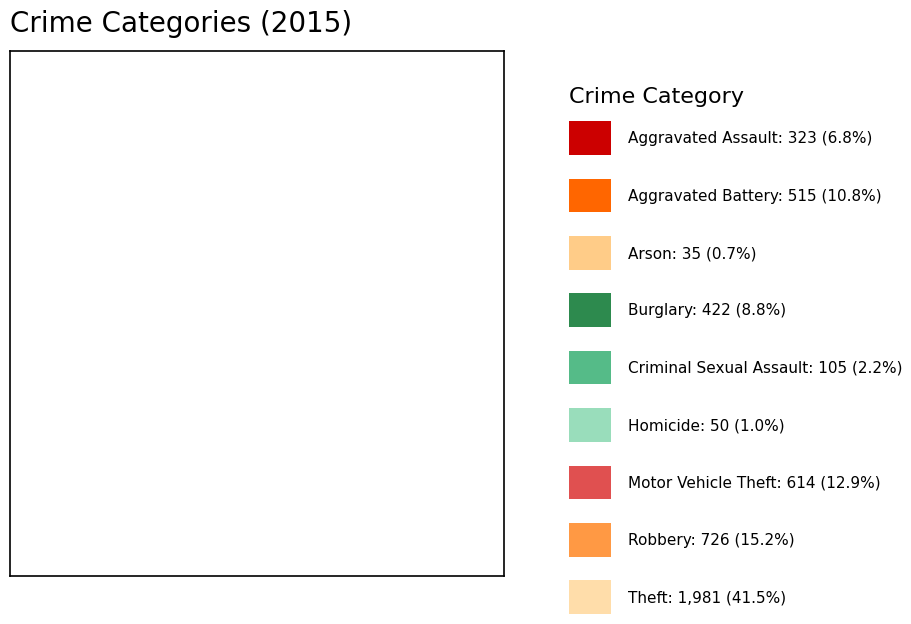

Is there a majority slice in this chart?

No